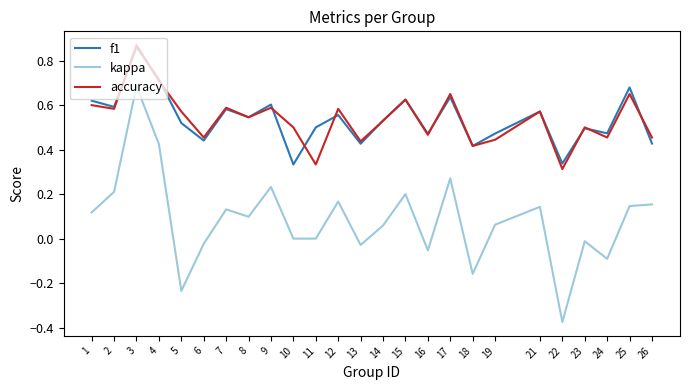

True or false: f1 and kappa intersect in this chart.

False